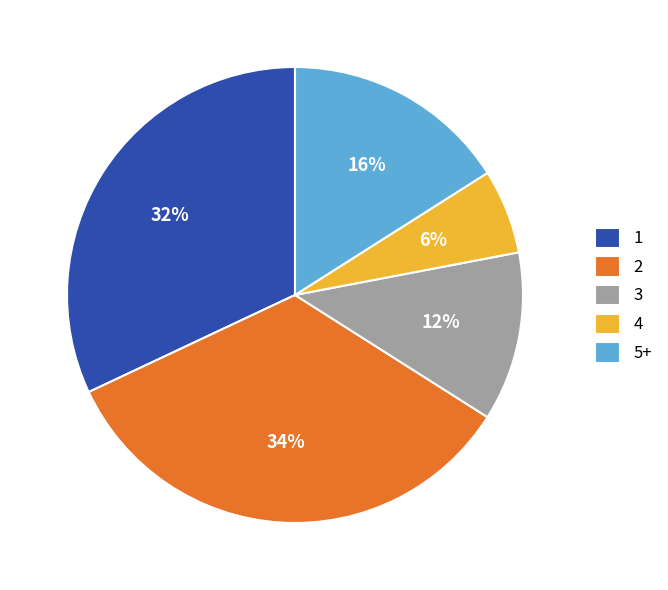

Which slice is the smallest?

4